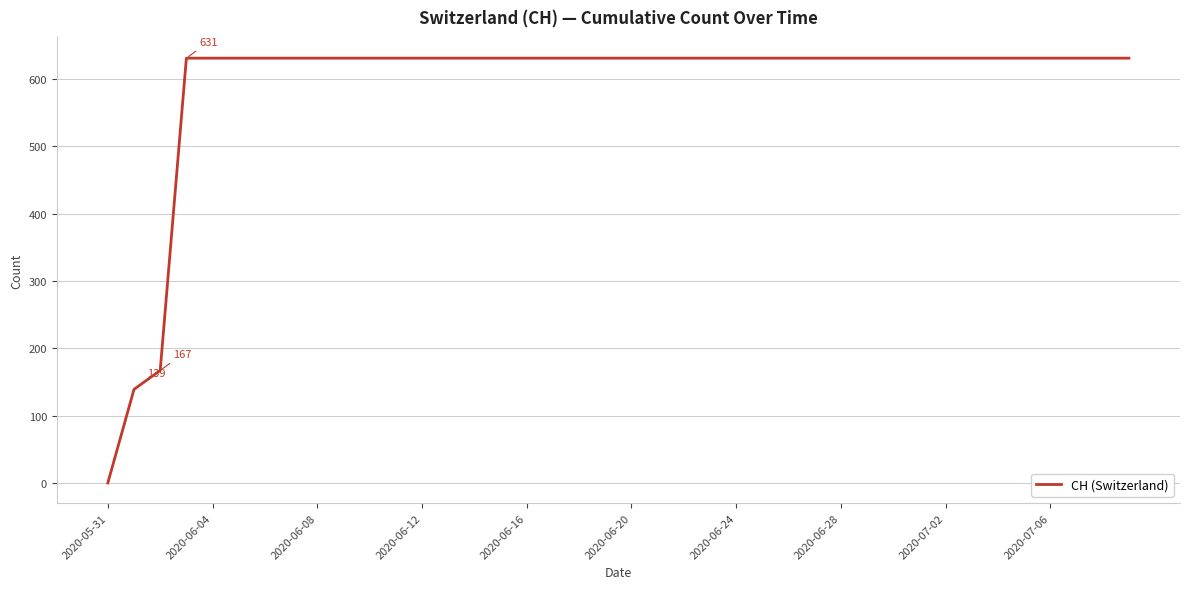

Is this an area chart (filled region under the line)?

No